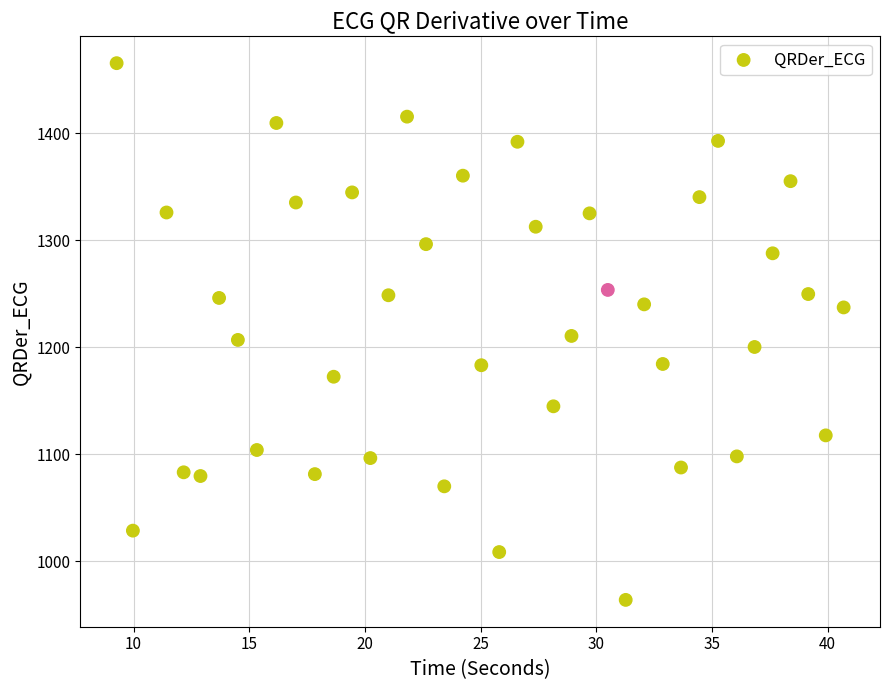

What is the range of Y values (max minus min)?

501.4